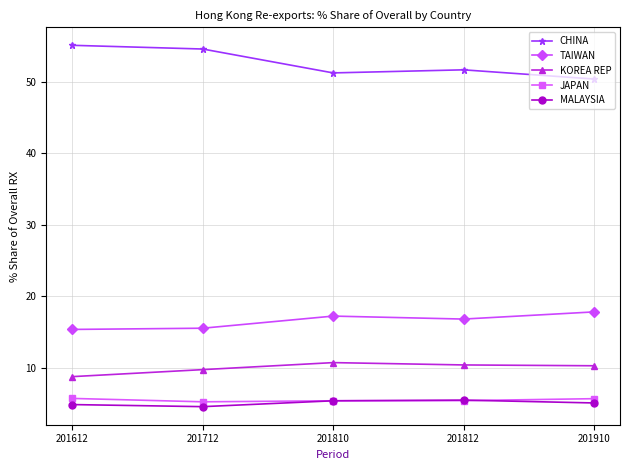

At which label does KOREA REP reach its minimum?

201612